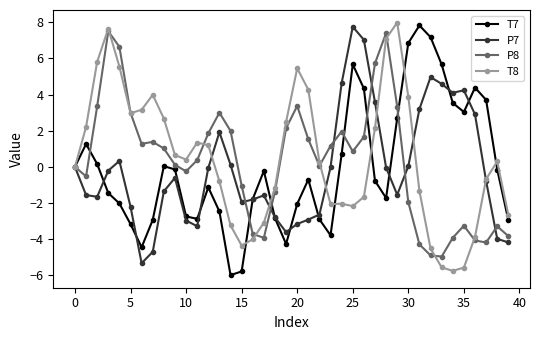

What is the value of the T7 point at the 13th from the left?

-1.1